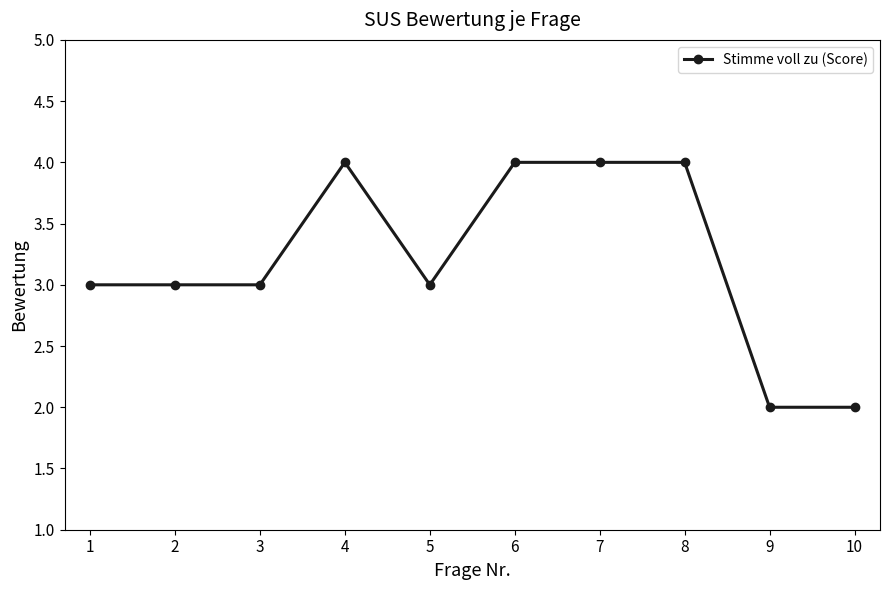

How many series are shown in this chart?

1